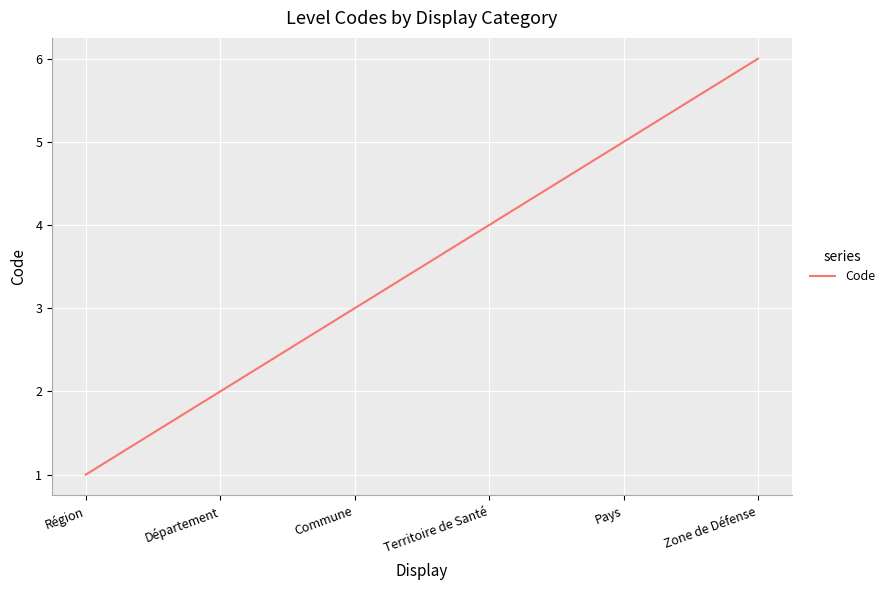

What is the approximate value at Zone de Défense?

6